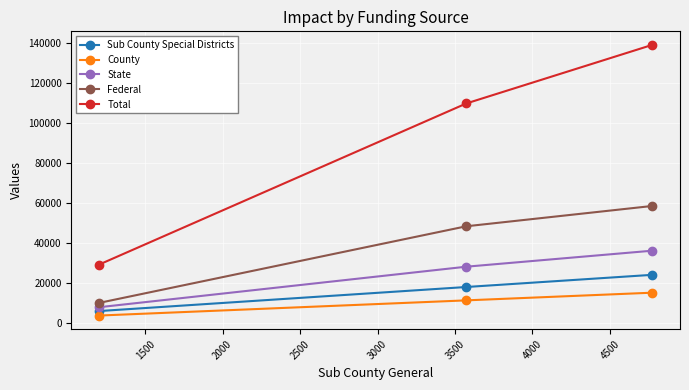

What is the sum of all Total values?

278348.9